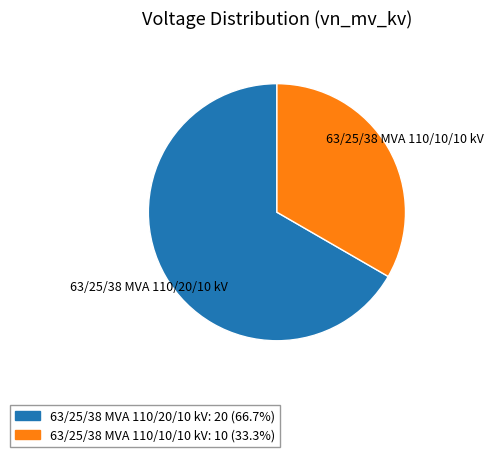

Which has a higher value, 63/25/38 MVA 110/20/10 kV or 63/25/38 MVA 110/10/10 kV?

63/25/38 MVA 110/20/10 kV